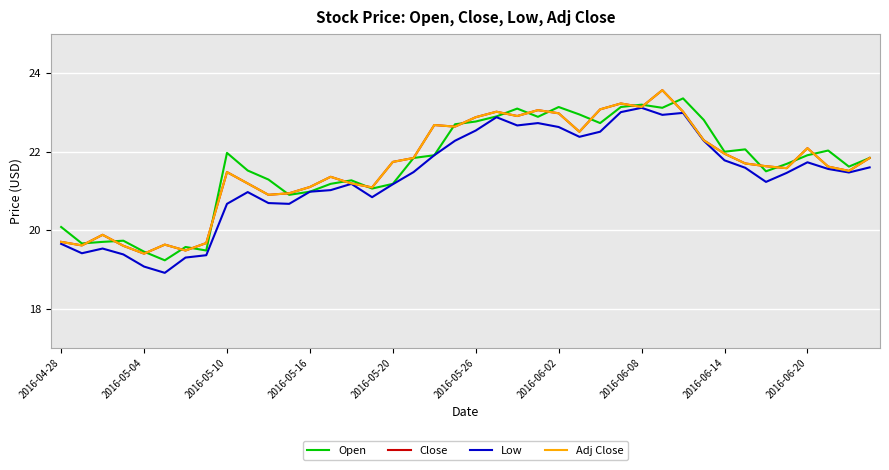

Which series has the widest spread of values?

Low